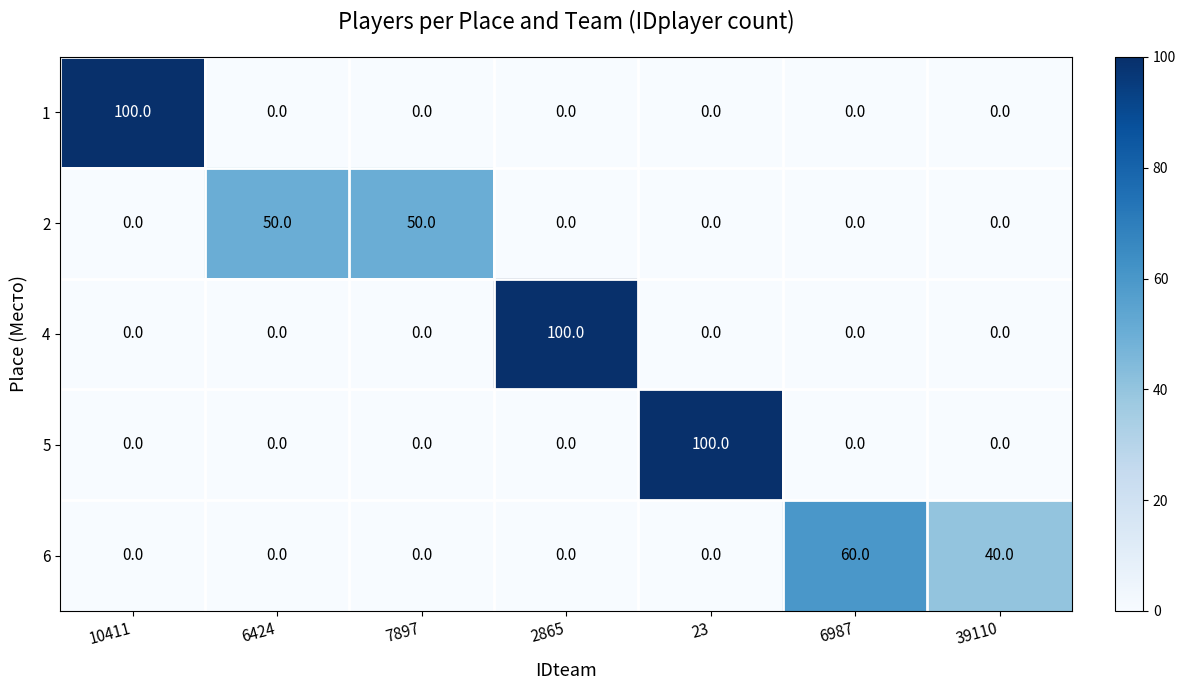

At how many categories does at least one series exceed 38?

7